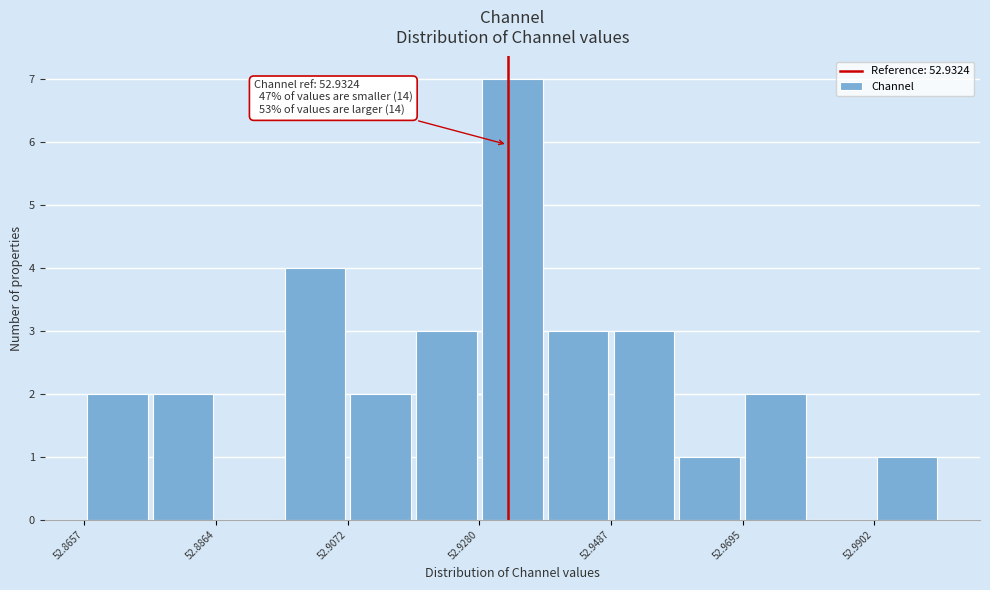

Read against the x-axis, roughly where is the centre of the tallest bar?

52.935